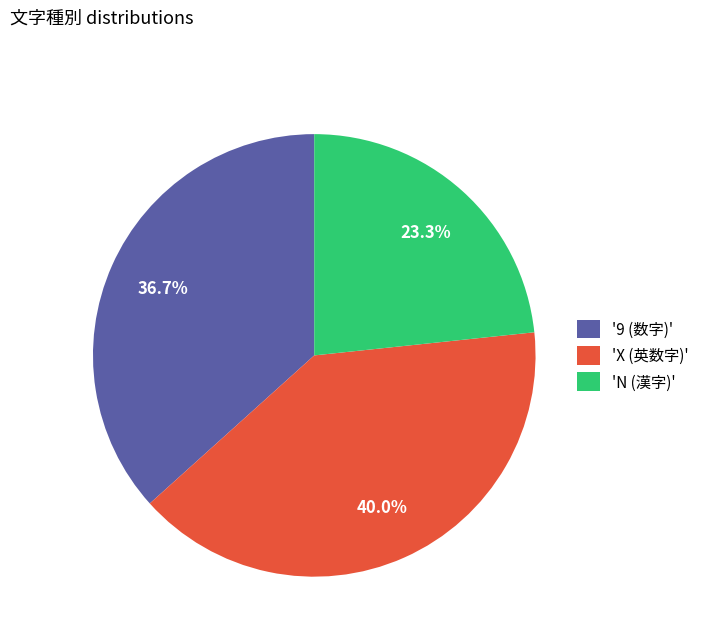

How many slices are in this pie chart?

3